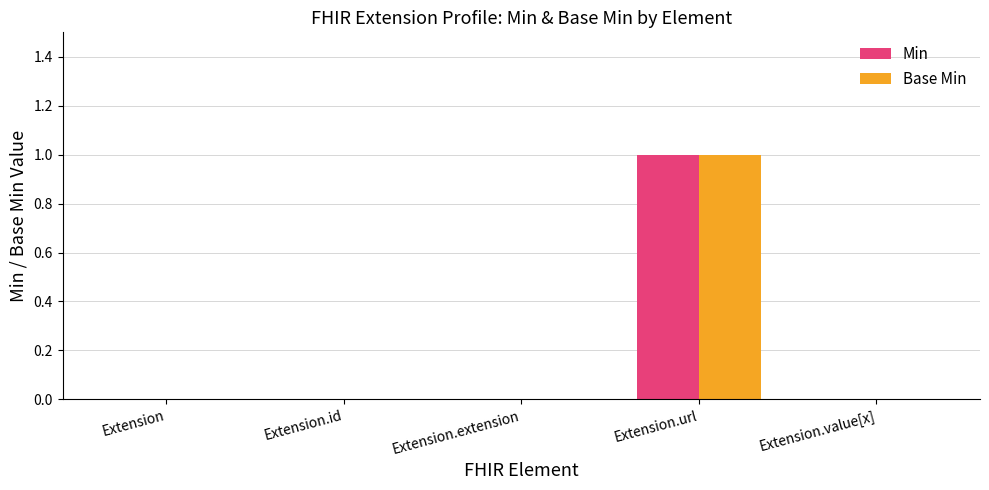

At which category is the sum across all series the highest?

Extension.url